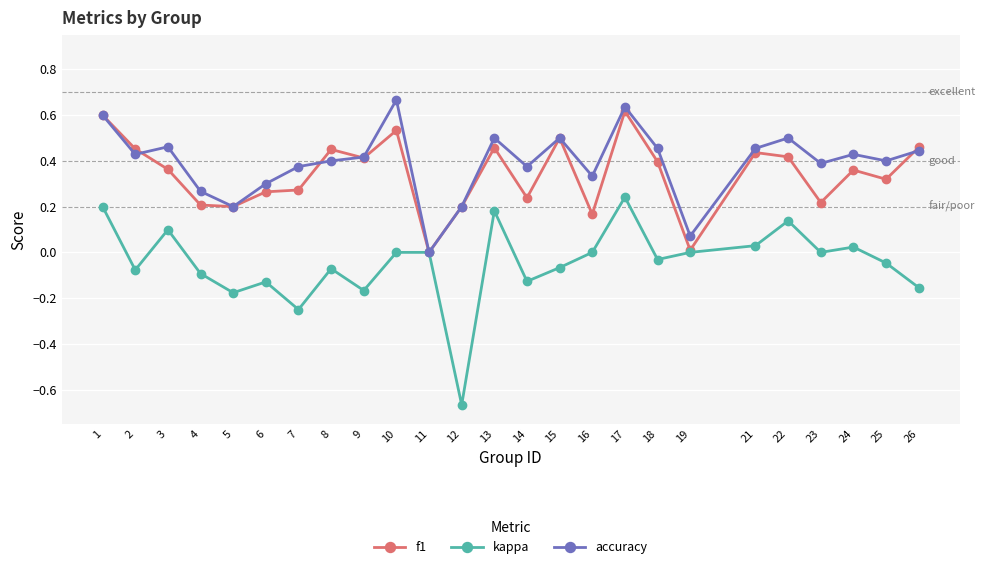

Which label corresponds to the smallest value in the chart?

12